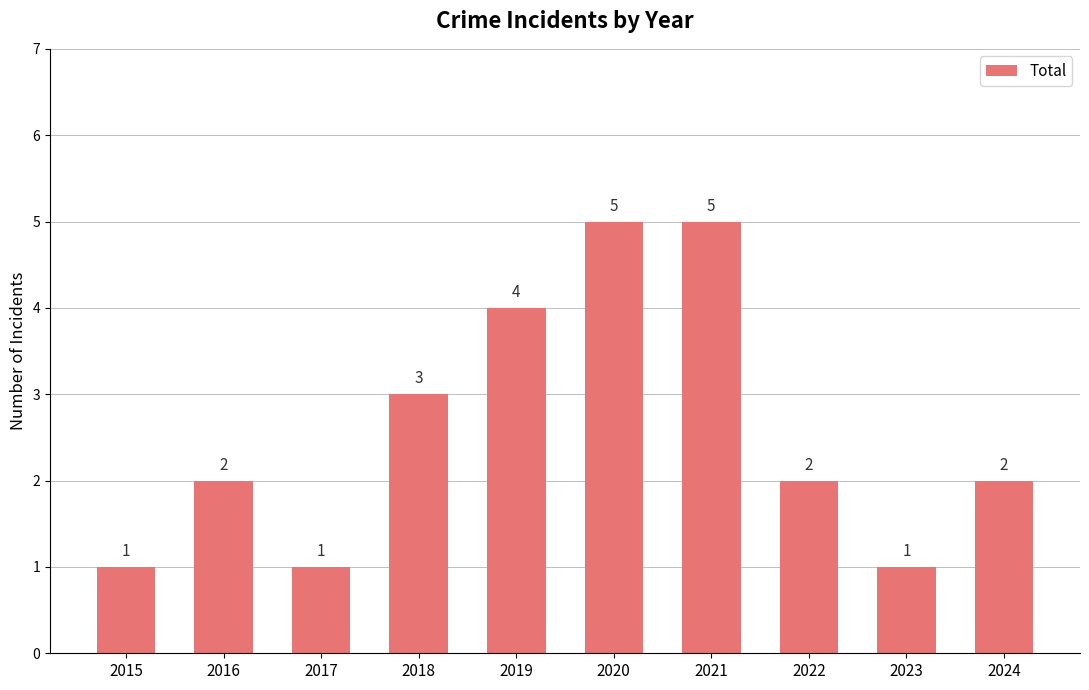

What is the difference between the second highest and minimum values?

4